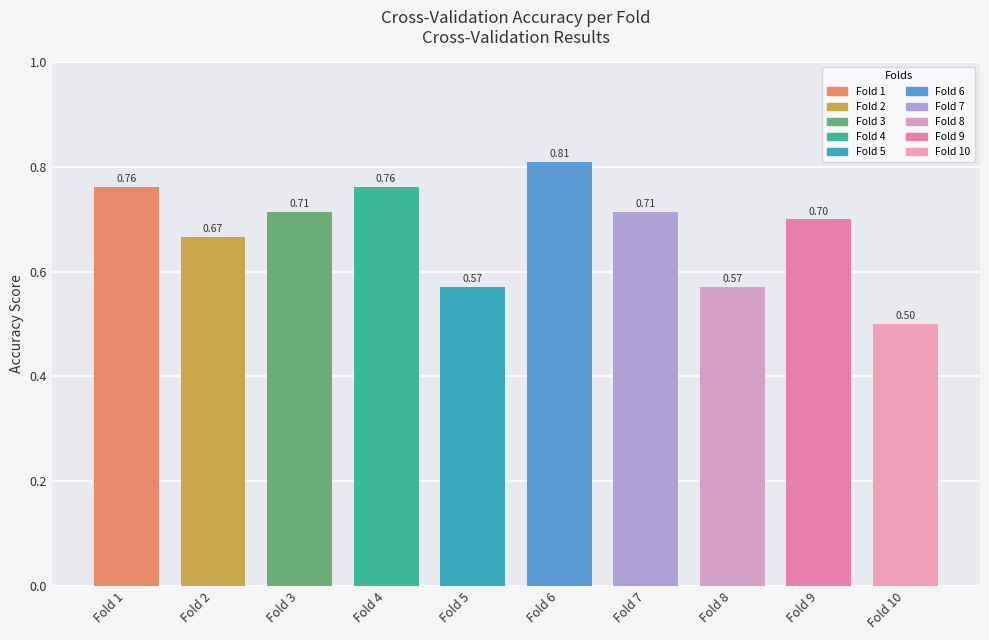

What is the average value?

0.7